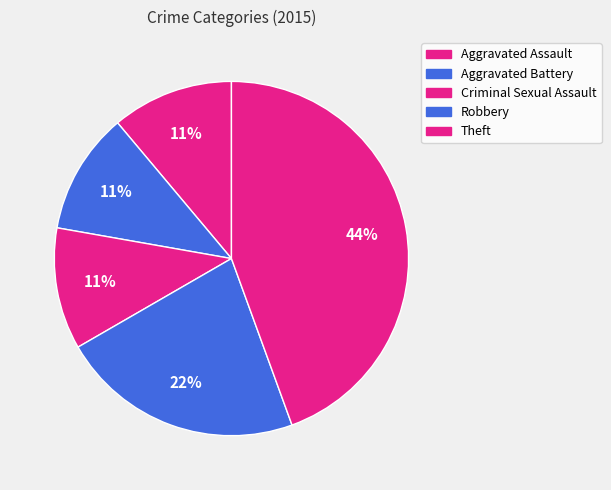

How many segments does this pie chart have?

5